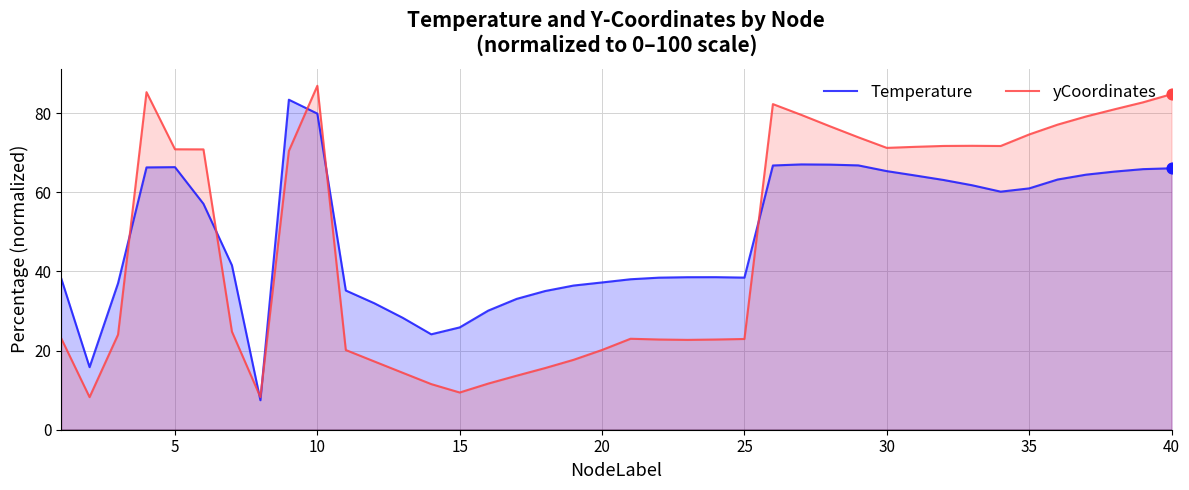

At how many categories does at least one series exceed 22?

38